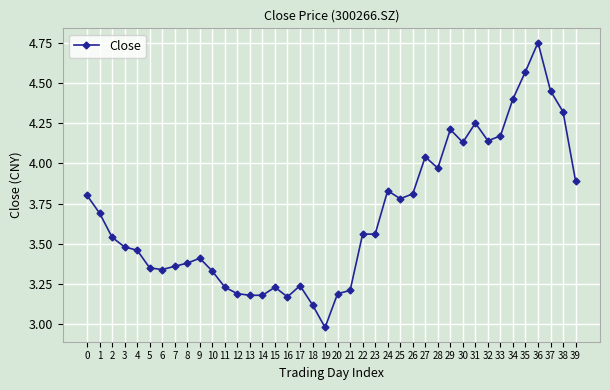

What is the sum of the values at 19 and 34?

7.4